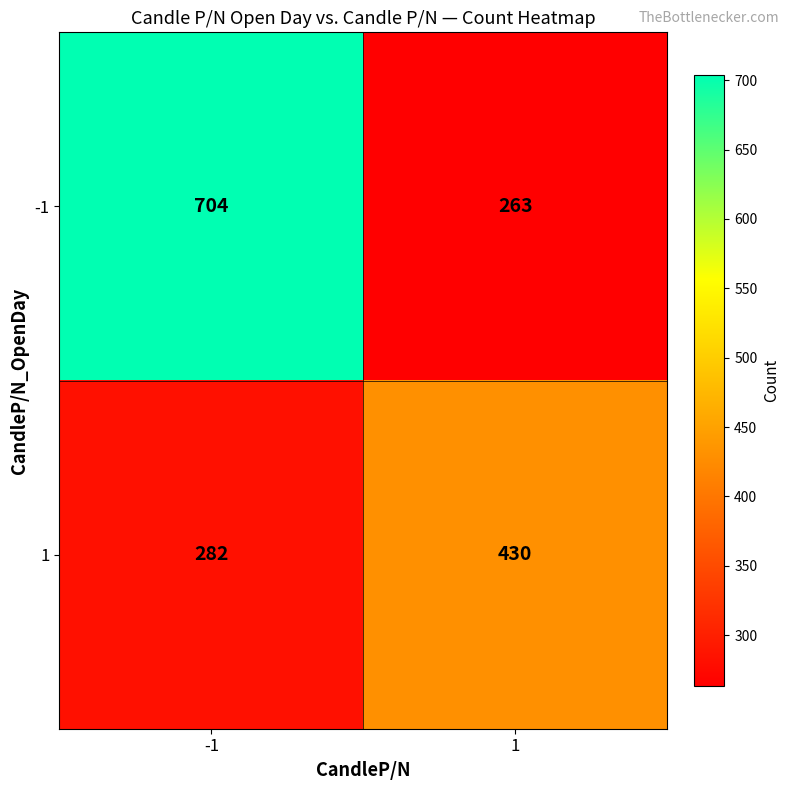

What is the approximate value of -1 at 1?

263